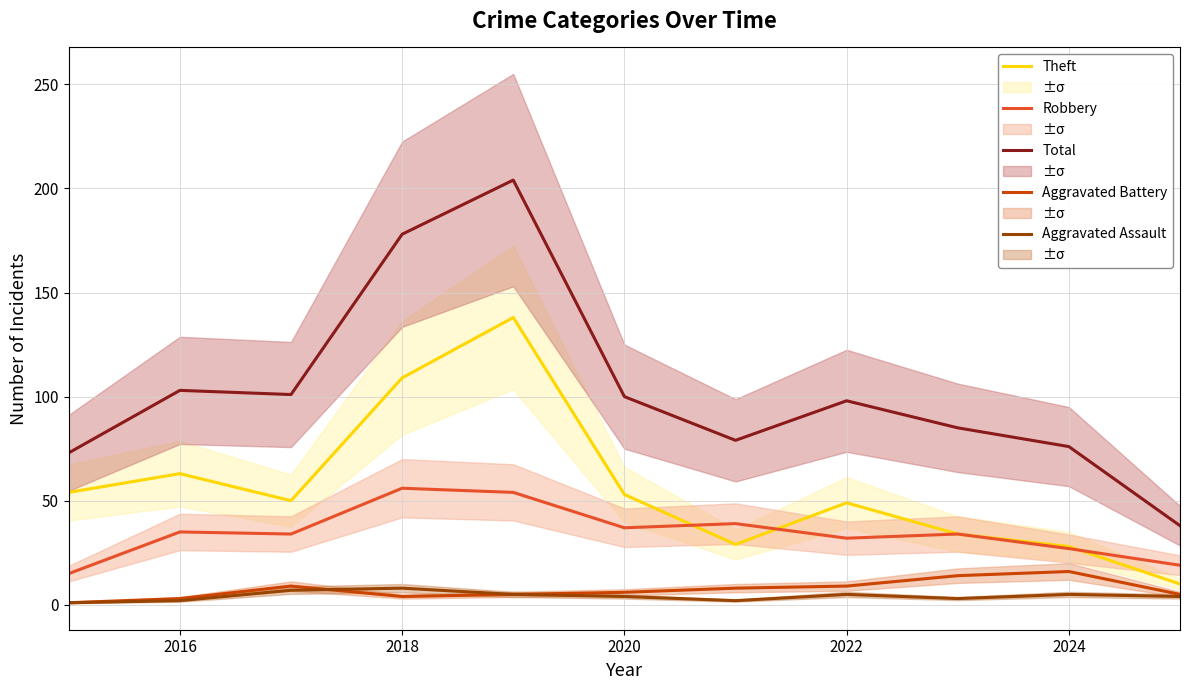

Is it true that Total equals 43 at 2020?

False